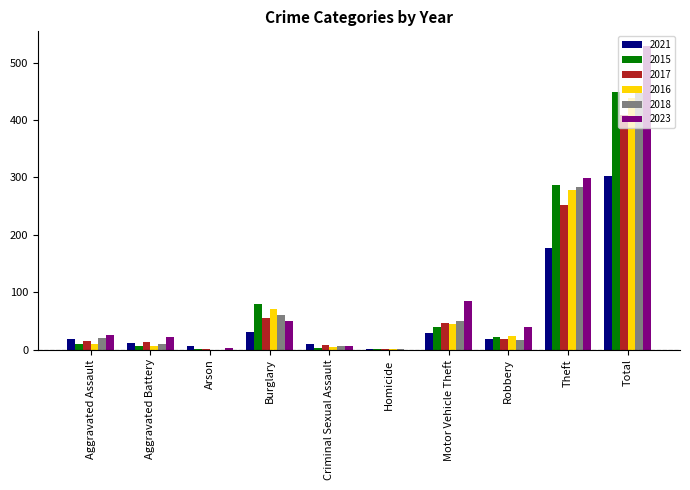

How many groups of bars are there?

10